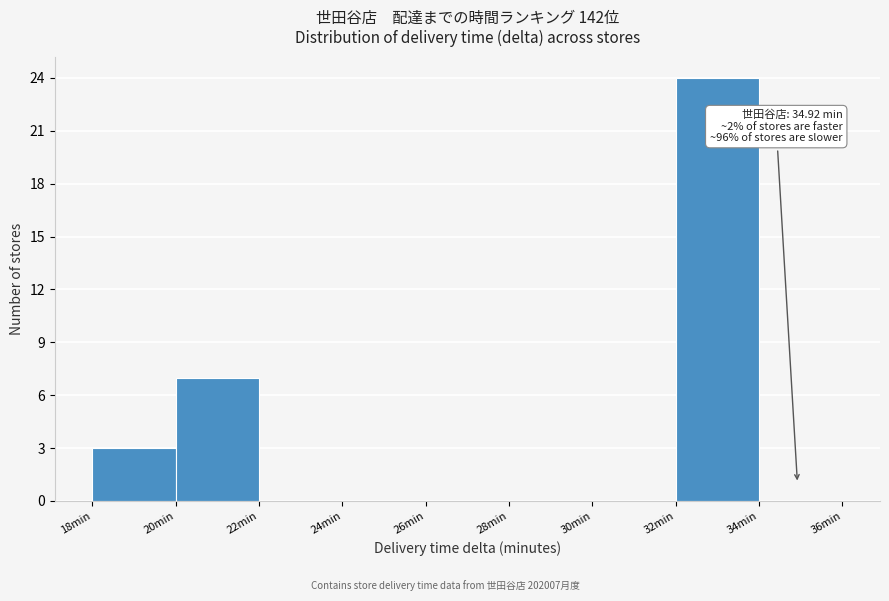

Which range on the x-axis has the tallest bar?

32 to 34